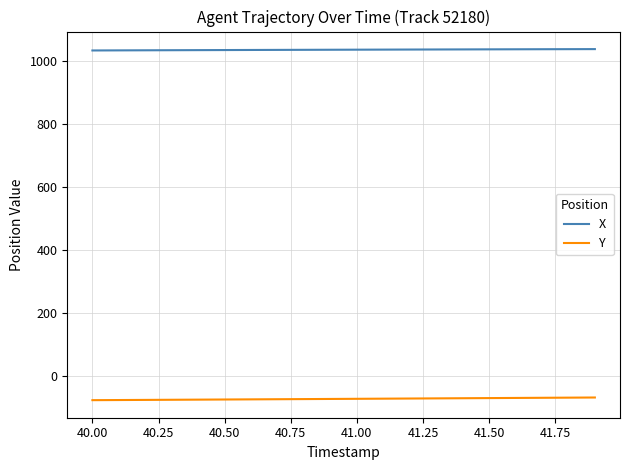

What is the lowest value of the X series?

1032.5